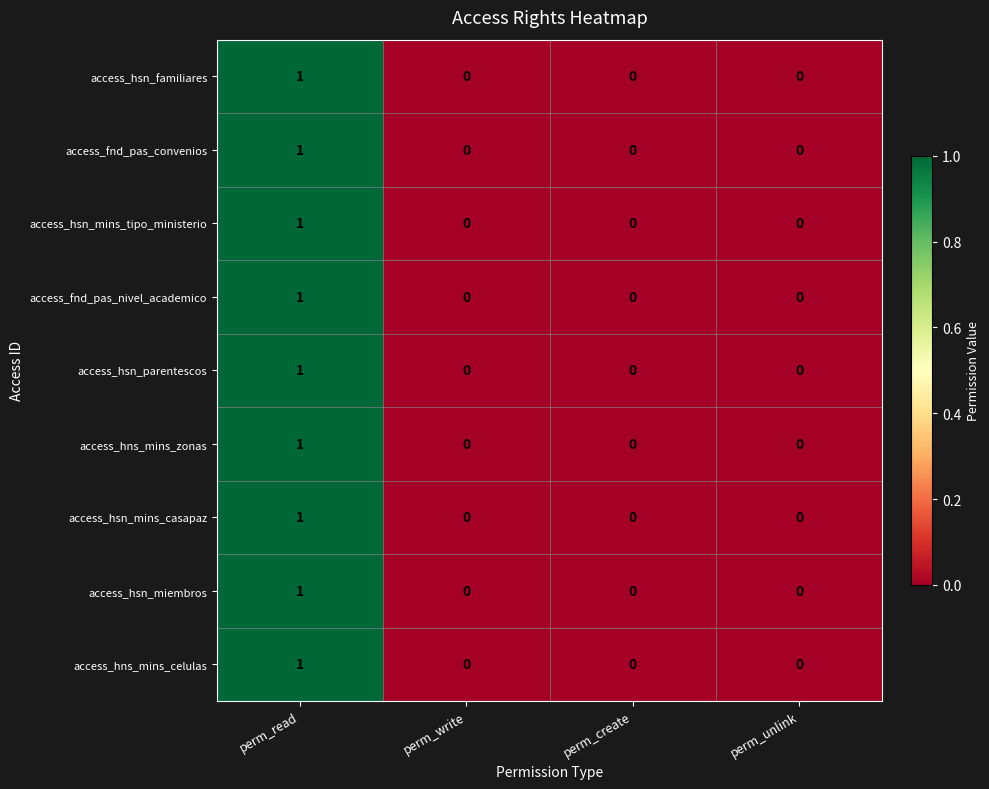

How many data points does each series have?

4